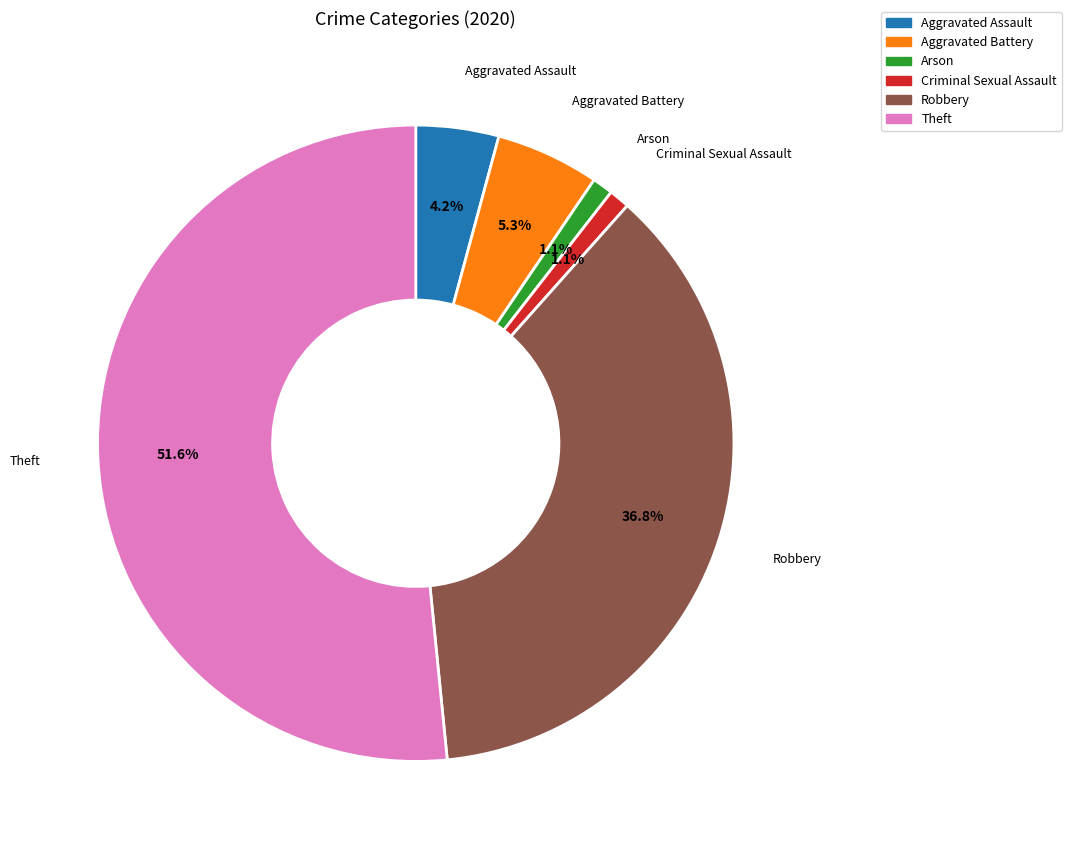

Does any single category account for the majority?

Yes